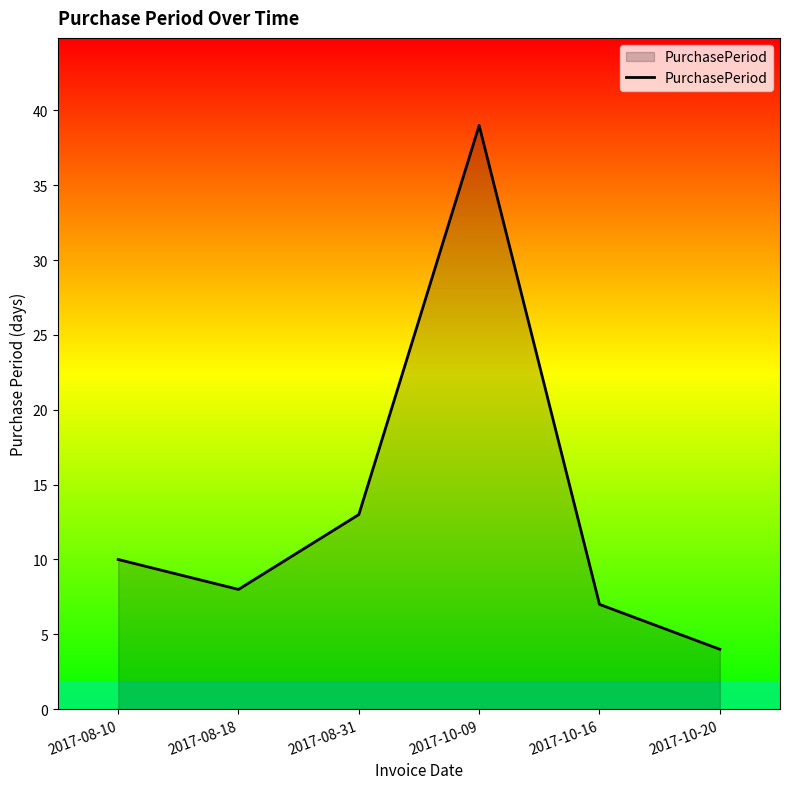

What position from the left is 2017-08-10?

1